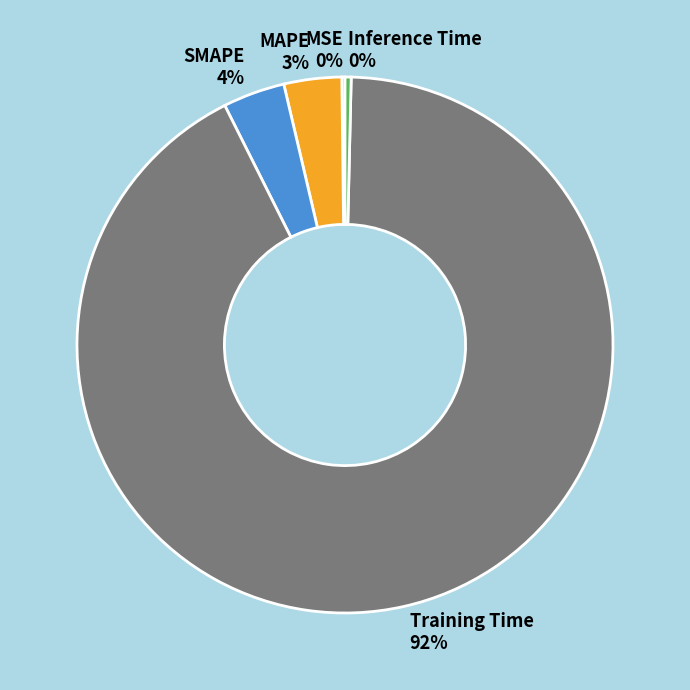

To the nearest percent, what is the combined percentage of MAPE and SMAPE?

7%